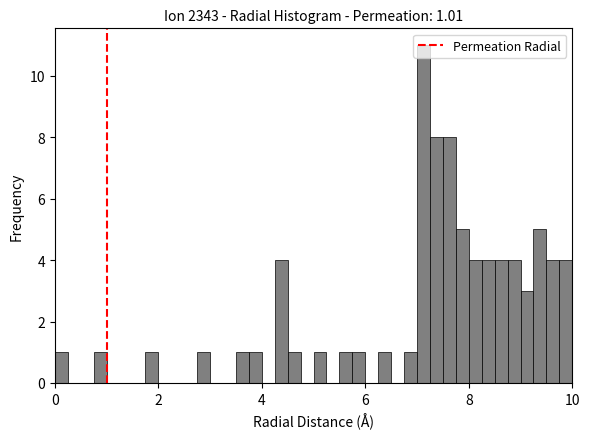

Read against the x-axis, roughly where is the centre of the tallest bar?

7.2